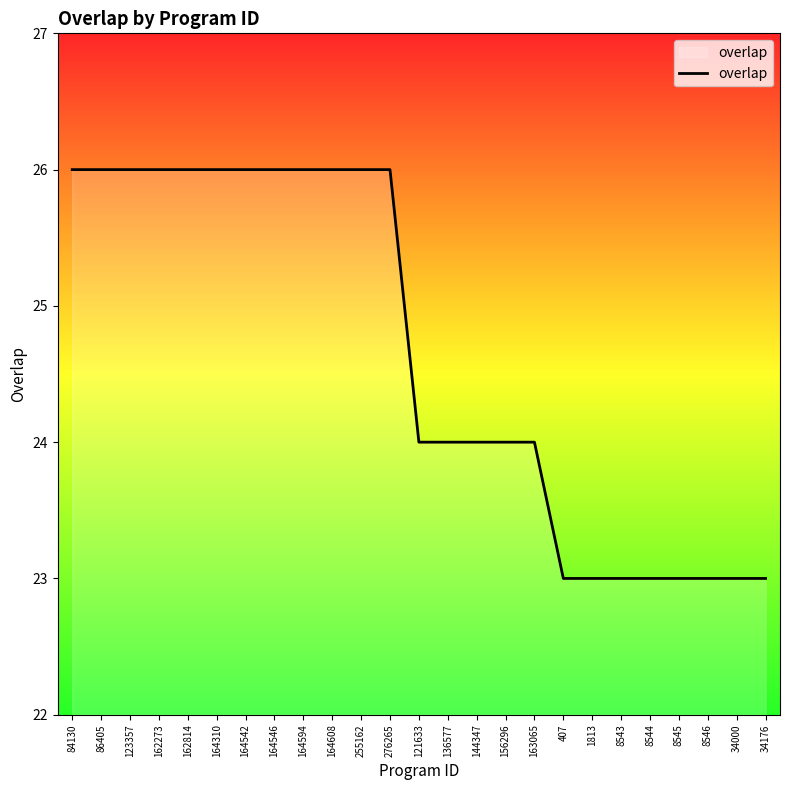

Reading left to right, what are all the values shown in this chart?

84130=26	86405=26	123357=26	162273=26	162814=26	164310=26	164542=26	164546=26	164594=26	164608=26	255162=26	276265=26	121633=24	136577=24	144347=24	156296=24	163065=24	407=23	1813=23	8543=23	8544=23	8545=23	8546=23	34000=23	34176=23